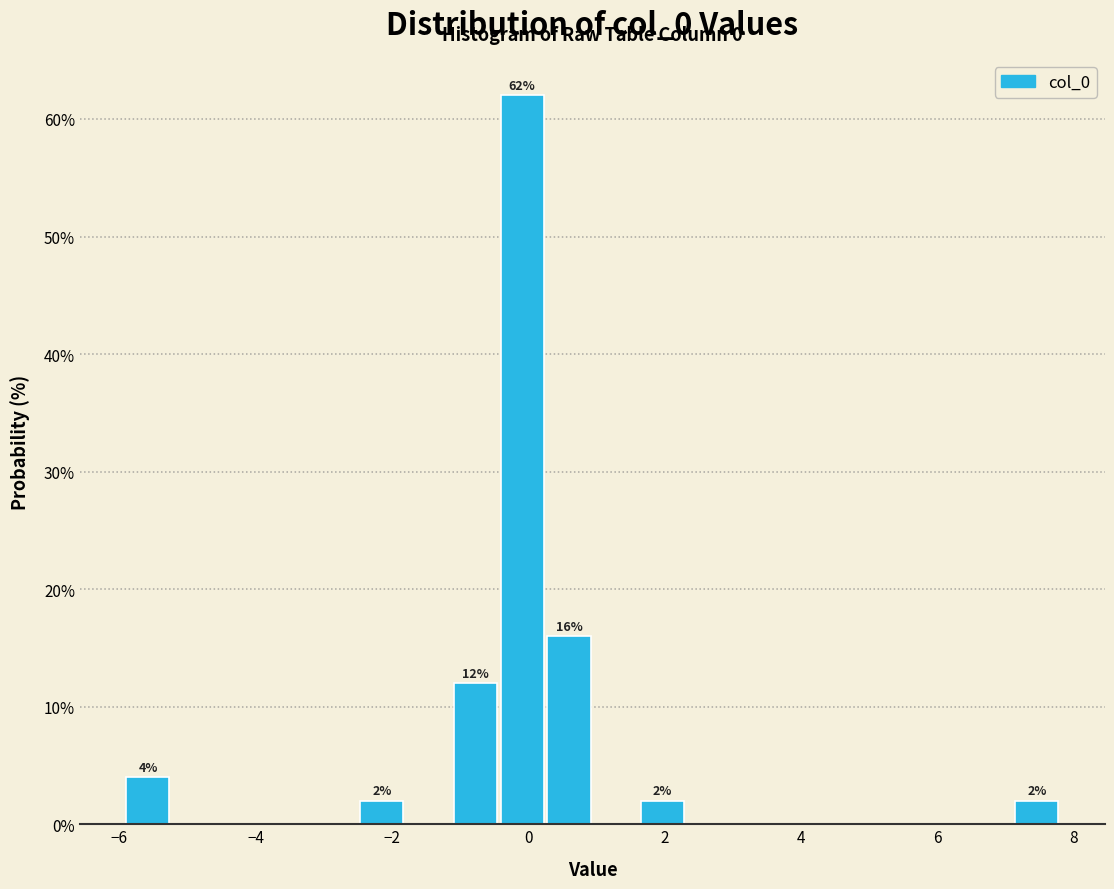

Read against the x-axis, roughly where is the centre of the tallest bar?

0.0